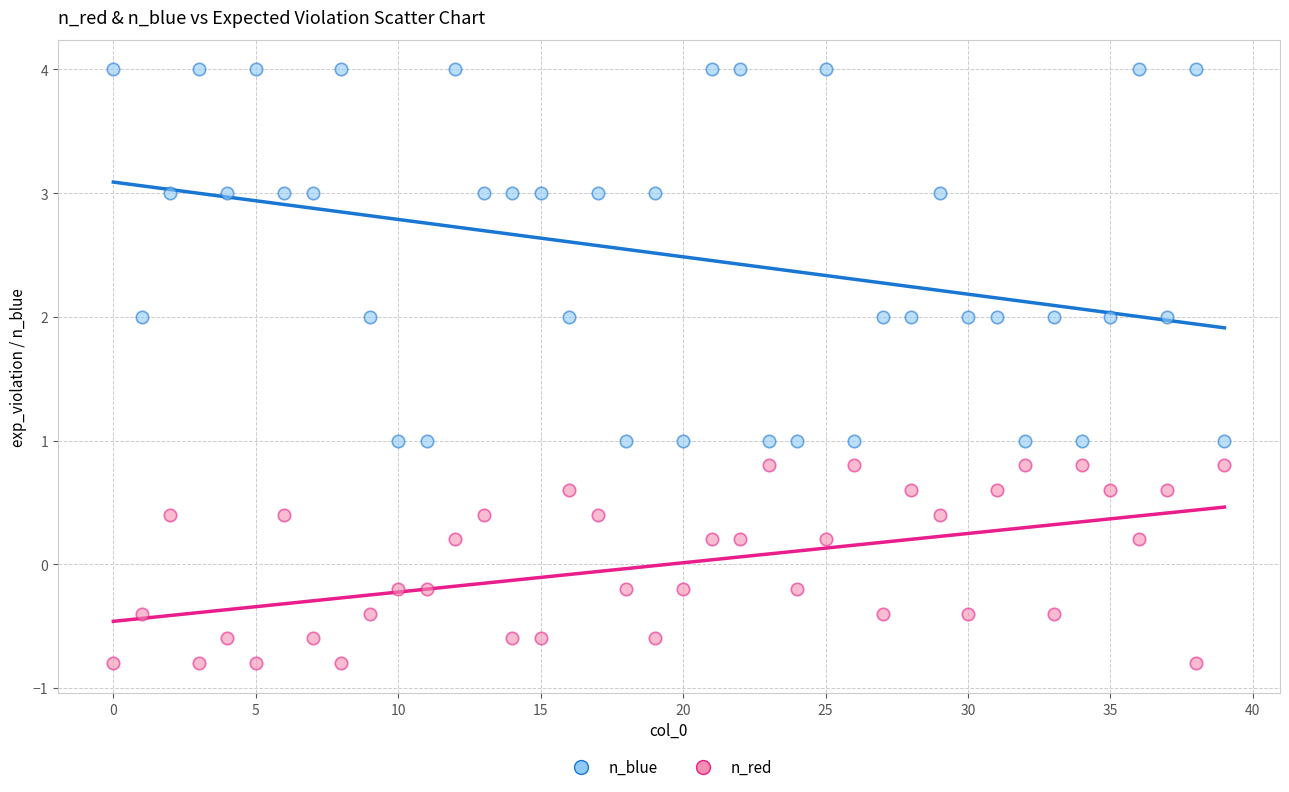

What are all the series names shown in the legend?

n_blue, n_red